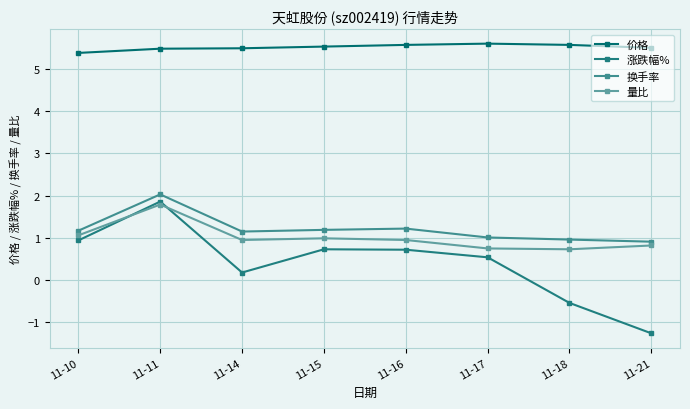

At which label does 量比 reach its minimum?

11-18